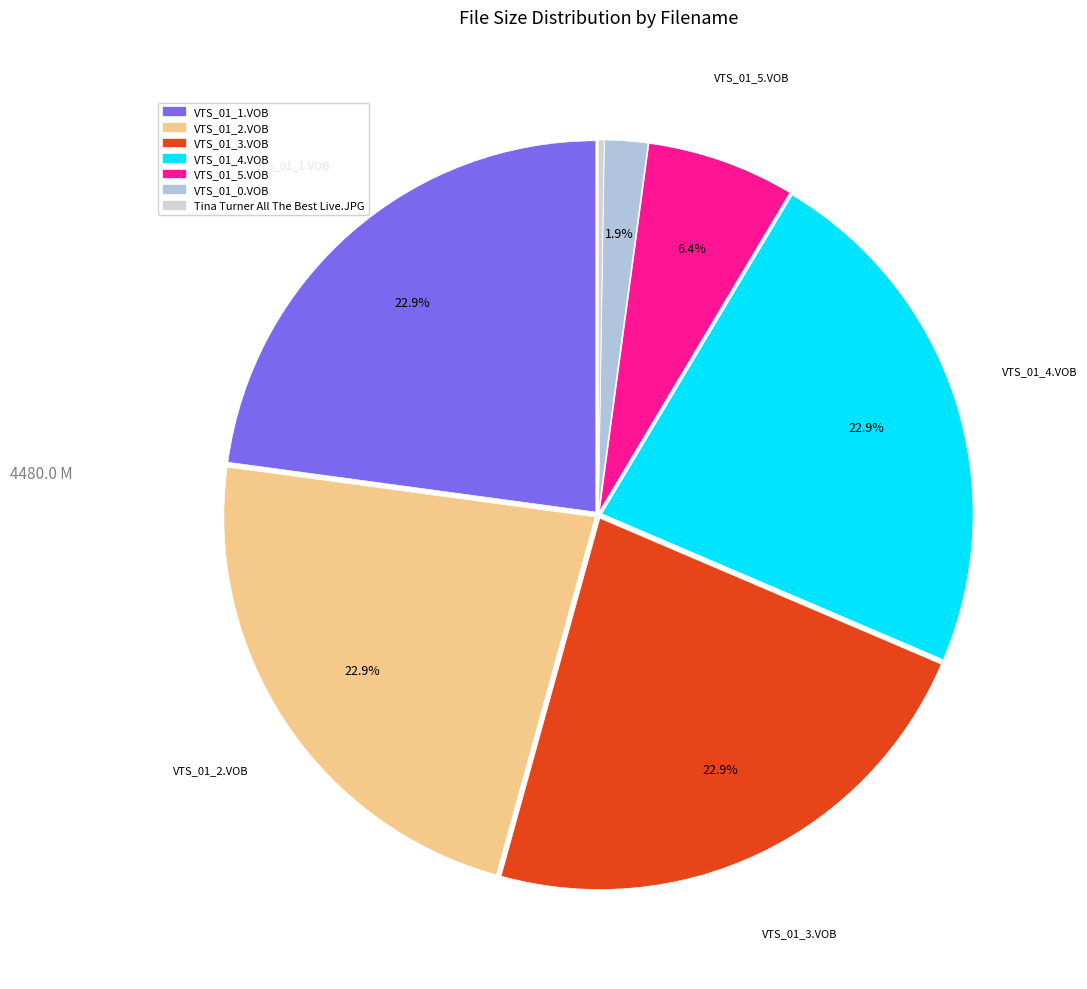

The Tina Turner All The Best Live.JPG slice represents 7% of the pie. True or false?

False